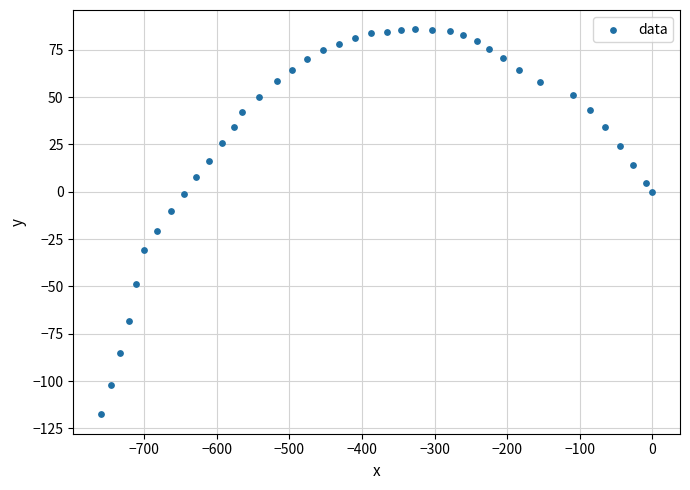

What is the range of X values (max minus min)?

759.8